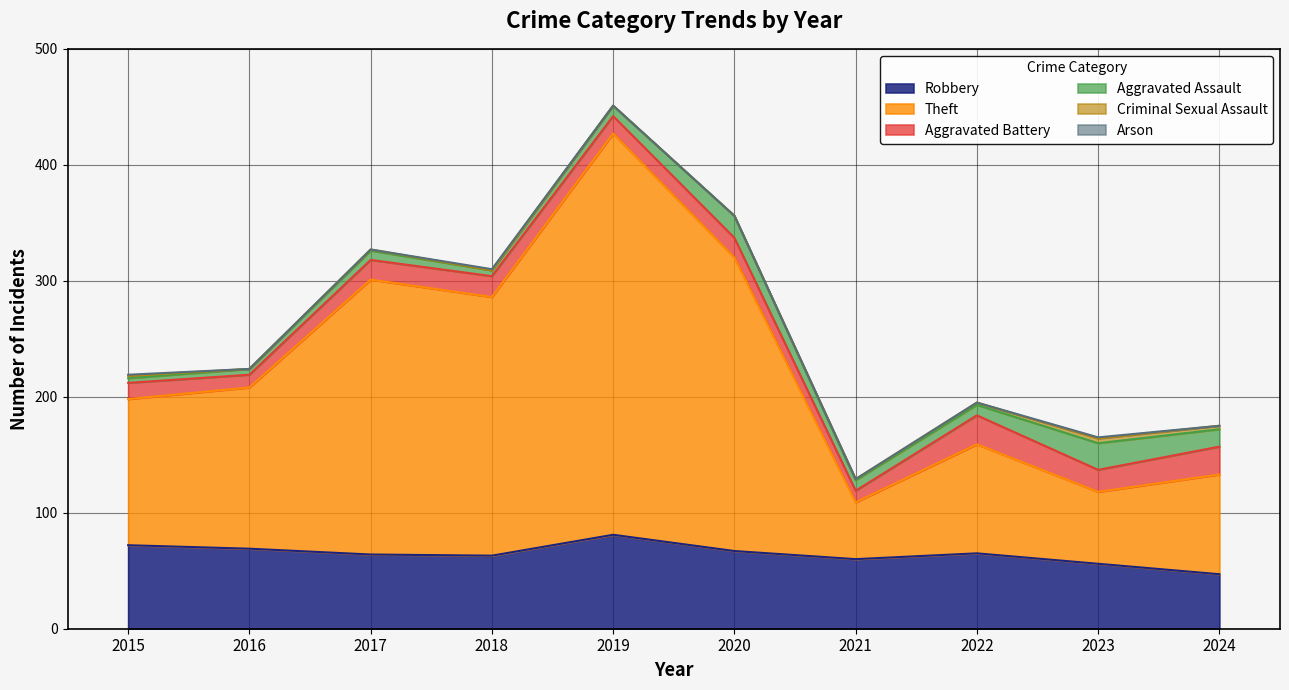

The value of Robbery at 2018 is 84. True or false?

False